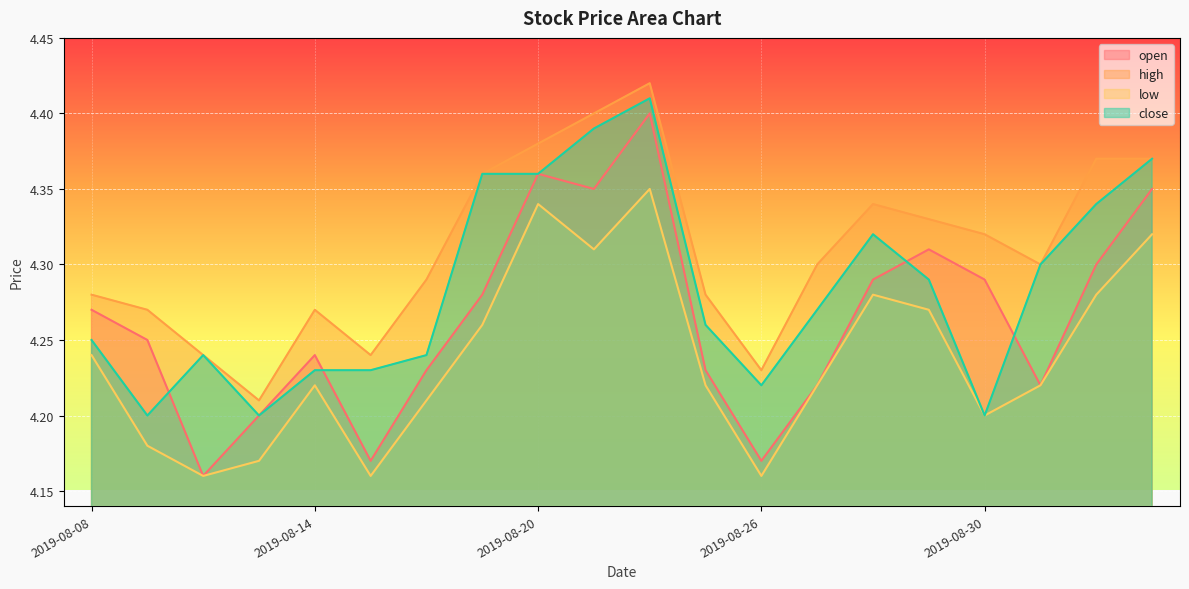

Does the chart display data point markers on the line(s)?

No